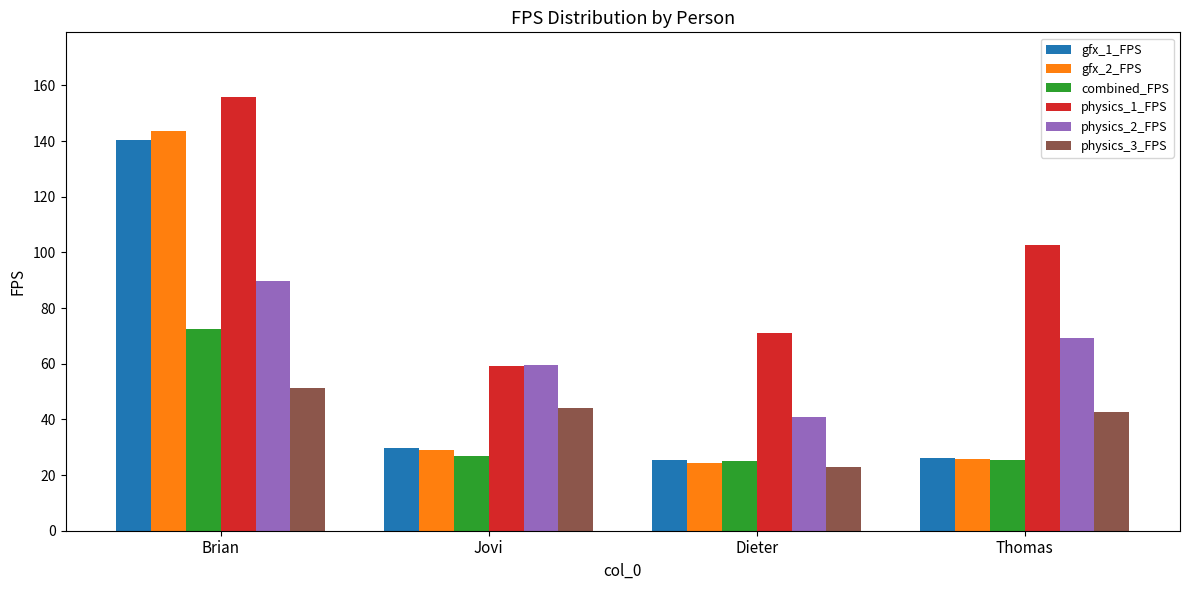

At which label does physics_2_FPS reach its minimum?

Dieter